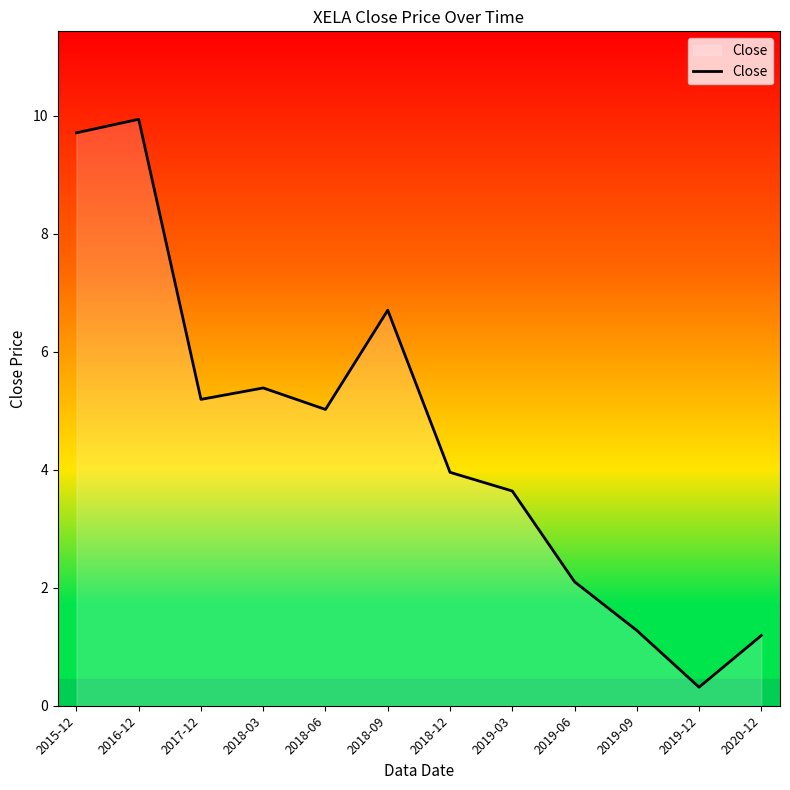

The chart shows a value of 5.4 at 2018-03. True or false?

True